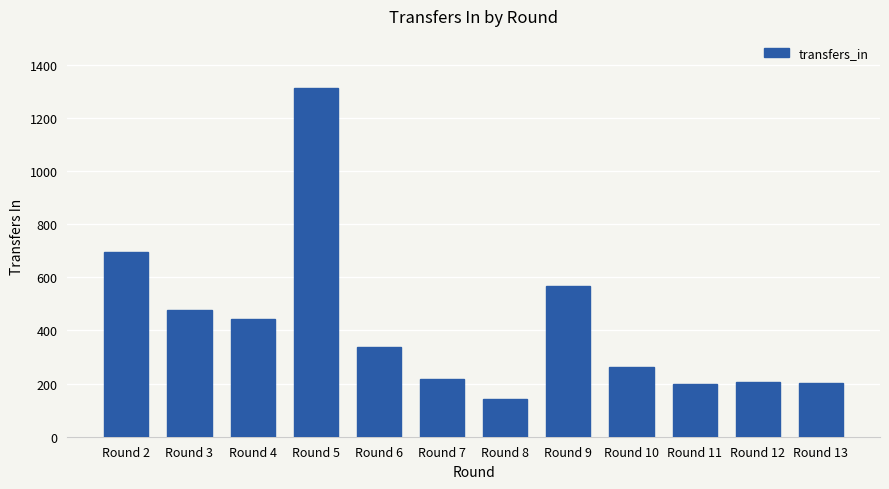

What is the sum of the values at Round 4 and Round 2?

1139